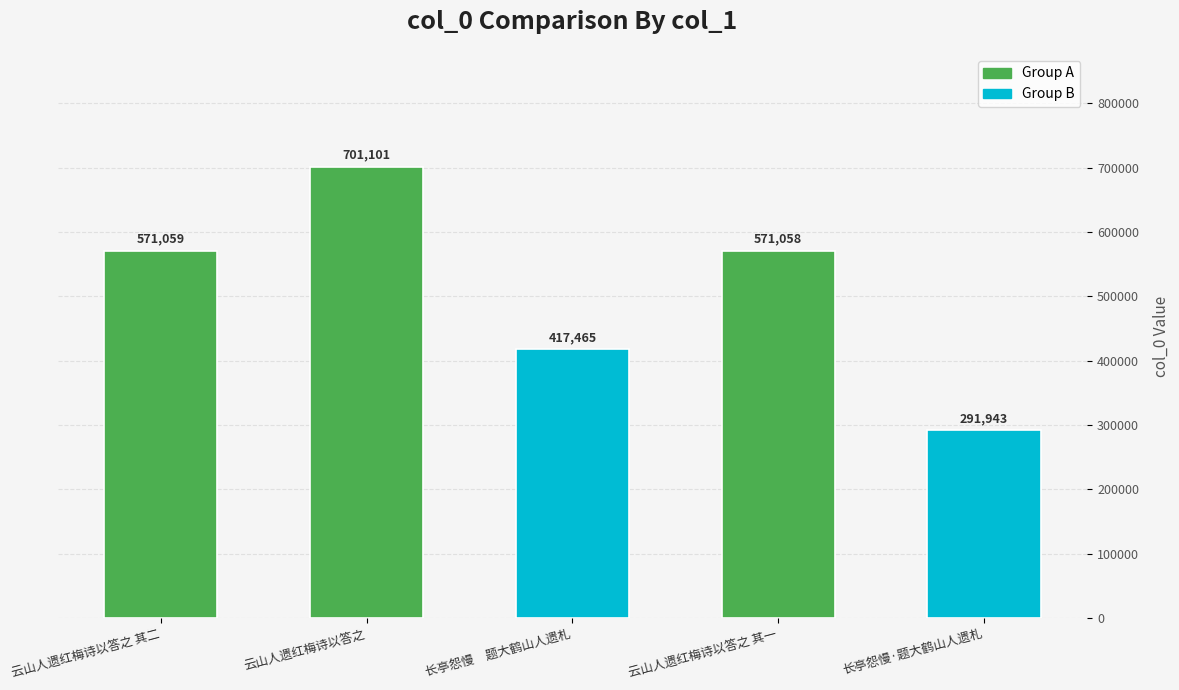

List the labels in order of value, largest first.

云山人遗红梅诗以答之, 云山人遗红梅诗以答之 其二, 云山人遗红梅诗以答之 其一, 长亭怨慢　题大鹤山人遗札, 长亭怨慢·题大鹤山人遗札